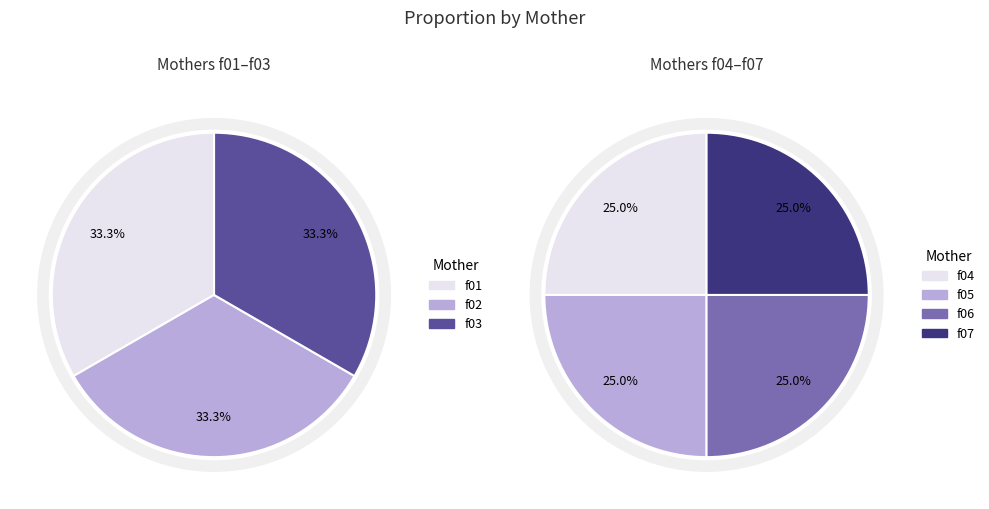

Count the number of slices in the pie.

7